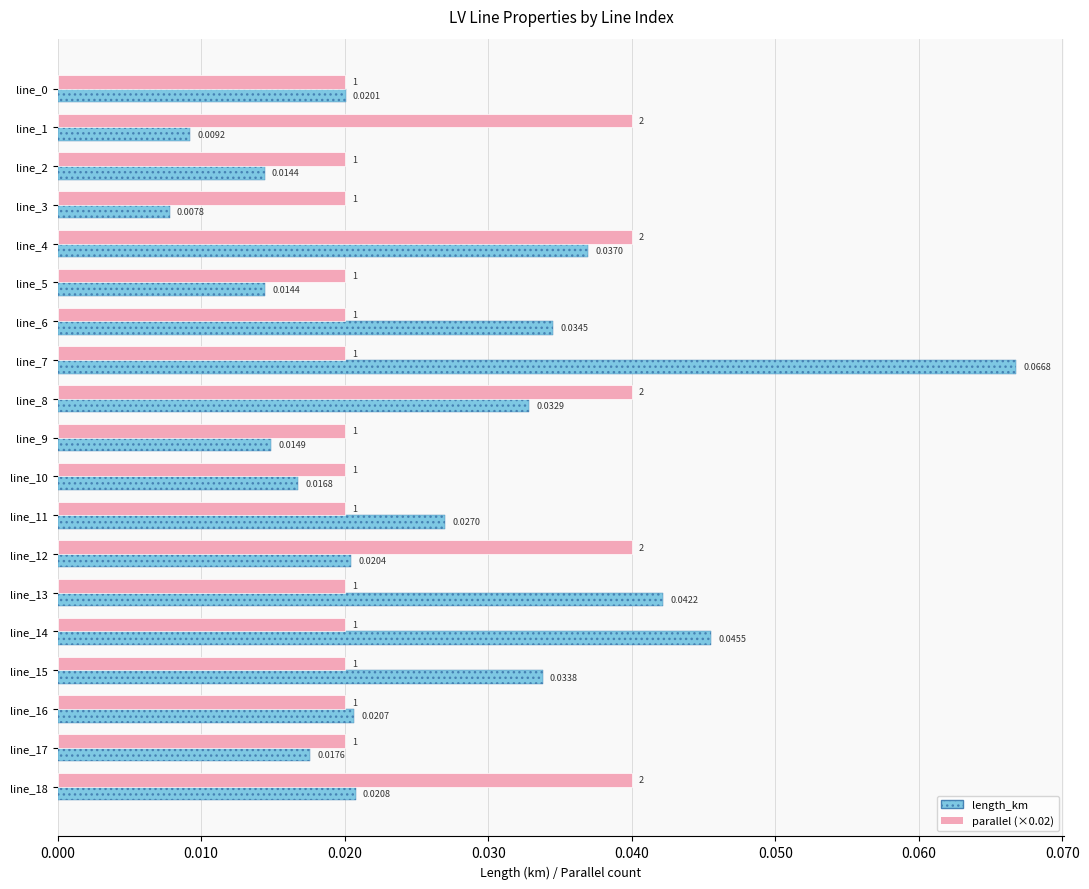

List the series in order of their overall mean, highest first.

length_km, parallel (×0.02)